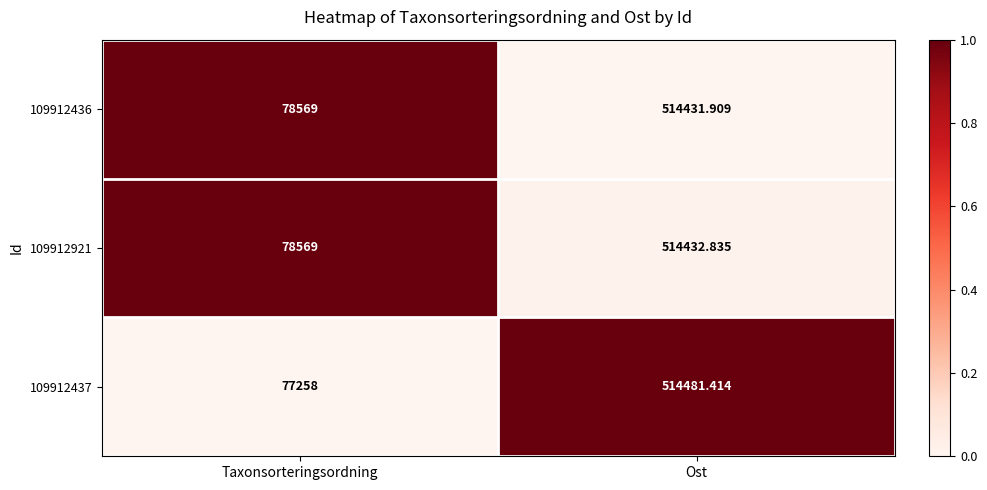

List the labels in order of 109912436 value, smallest first.

Taxonsorteringsordning, Ost